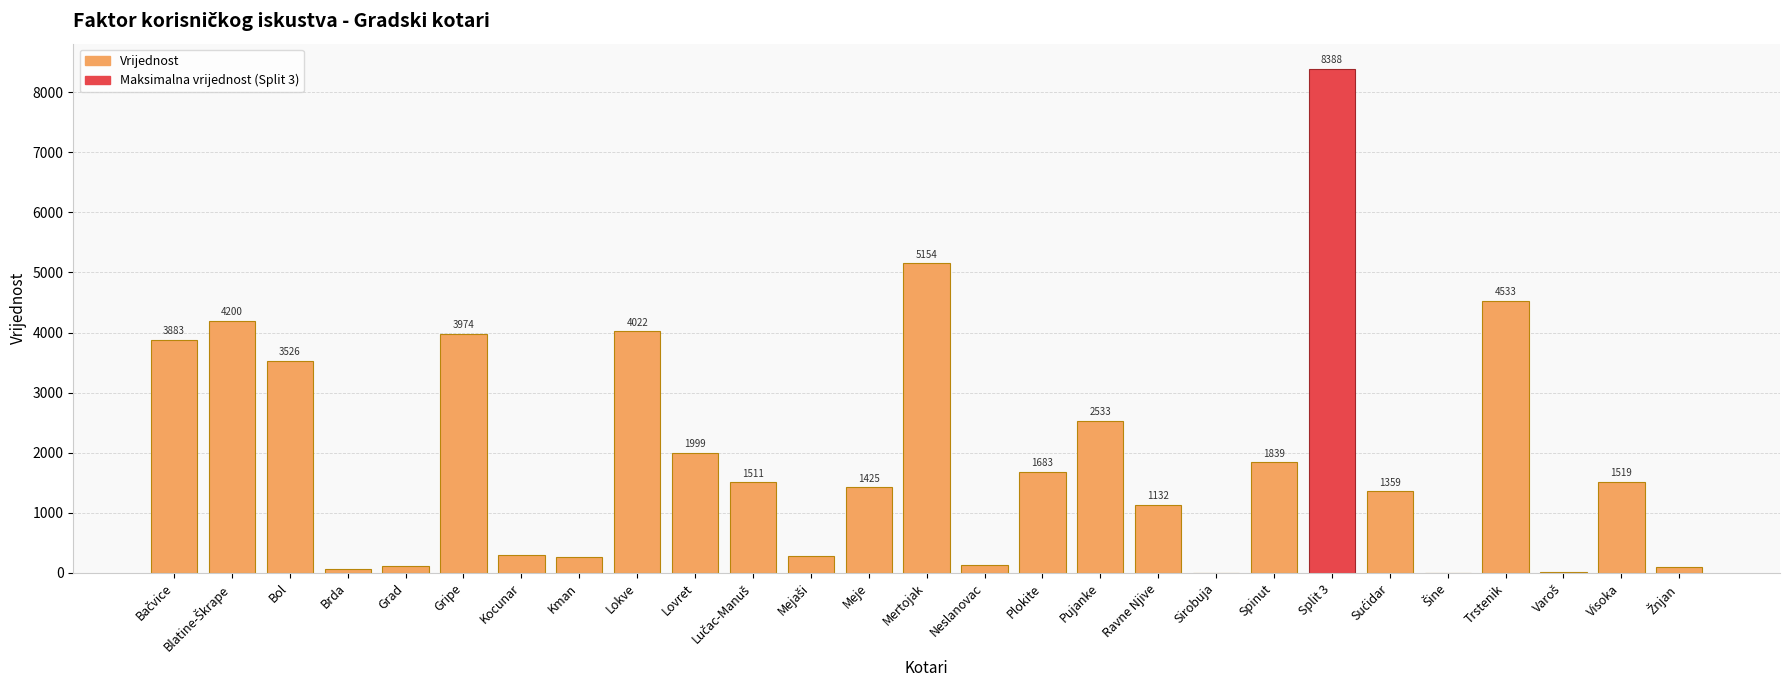

What is the approximate value at Spinut?

1839.2